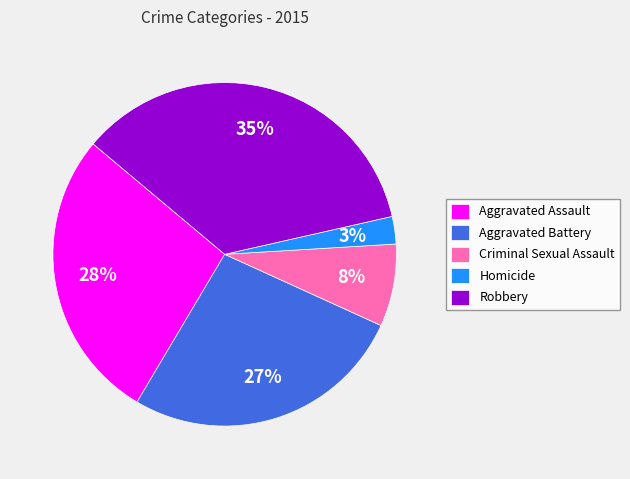

Which slice is the smallest?

Homicide